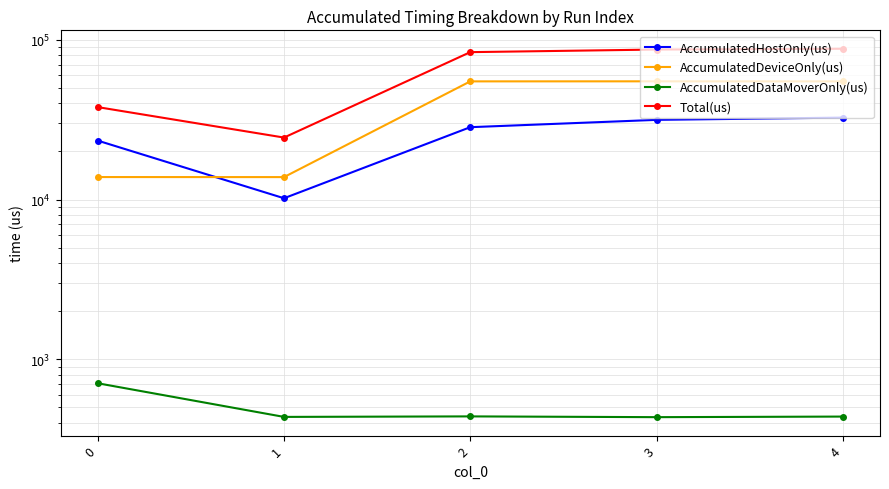

What are all the series names shown in the legend?

AccumulatedHostOnly(us), AccumulatedDeviceOnly(us), AccumulatedDataMoverOnly(us), Total(us)